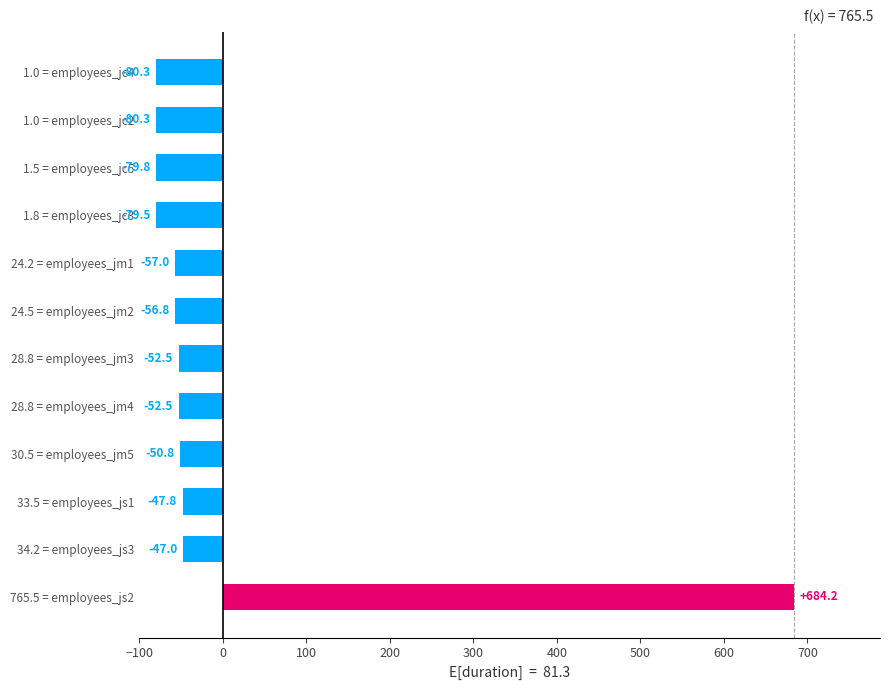

The chart shows a value of -56.8 at 24.5 = employees_jm2. True or false?

True